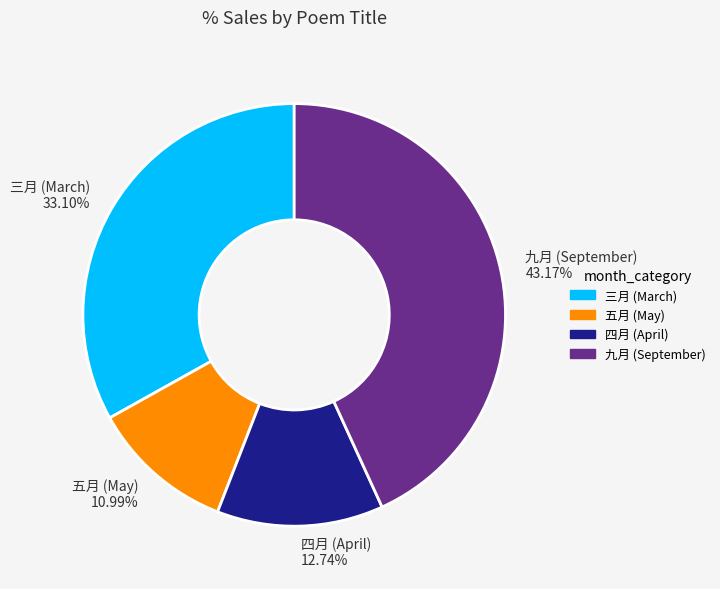

Combined, do 五月 (May) 10.99% and 九月 (September) 43.17% account for over 50%?

Yes